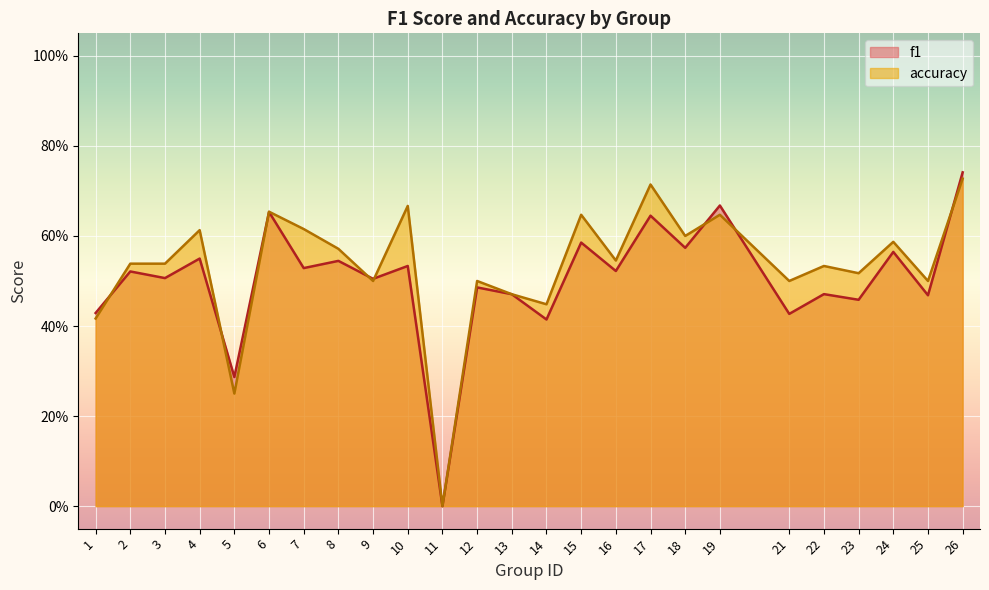

True or false: accuracy has a value of 0.9 at 9.

False